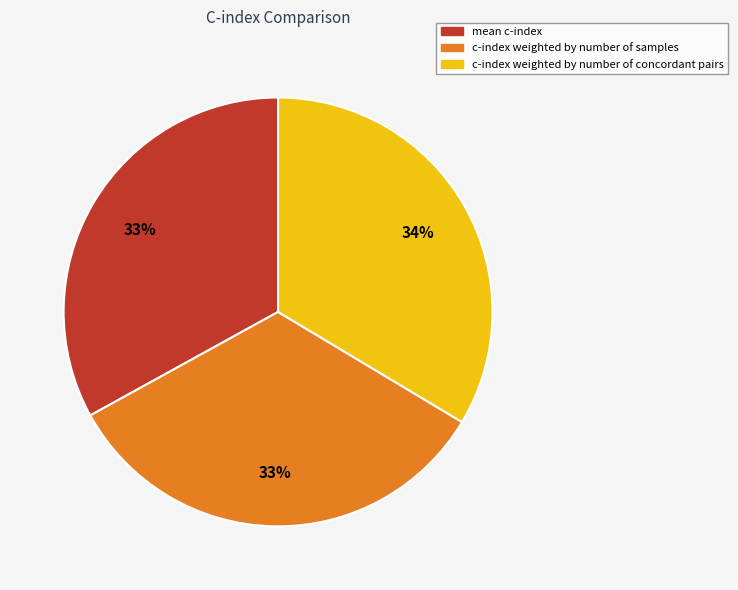

How many segments does this pie chart have?

3